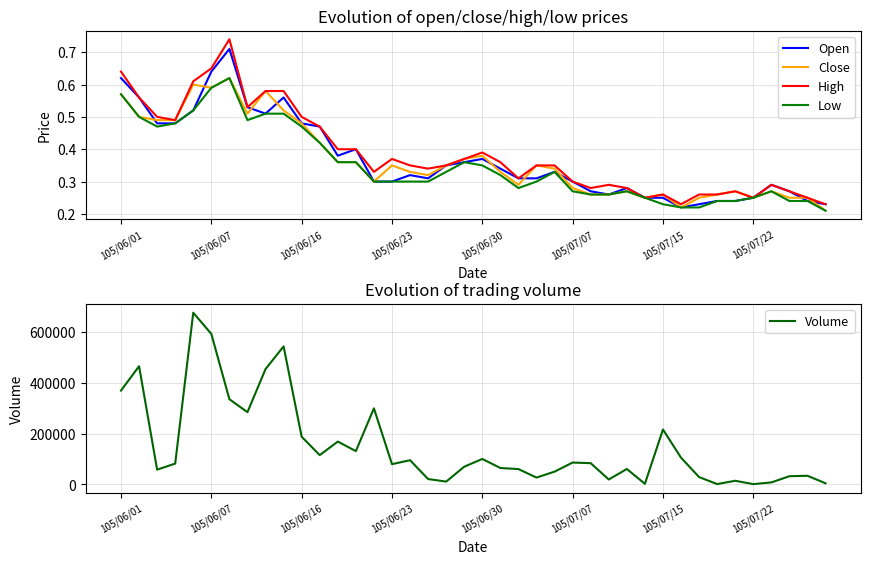

Between 31 and 13, which is larger?

13